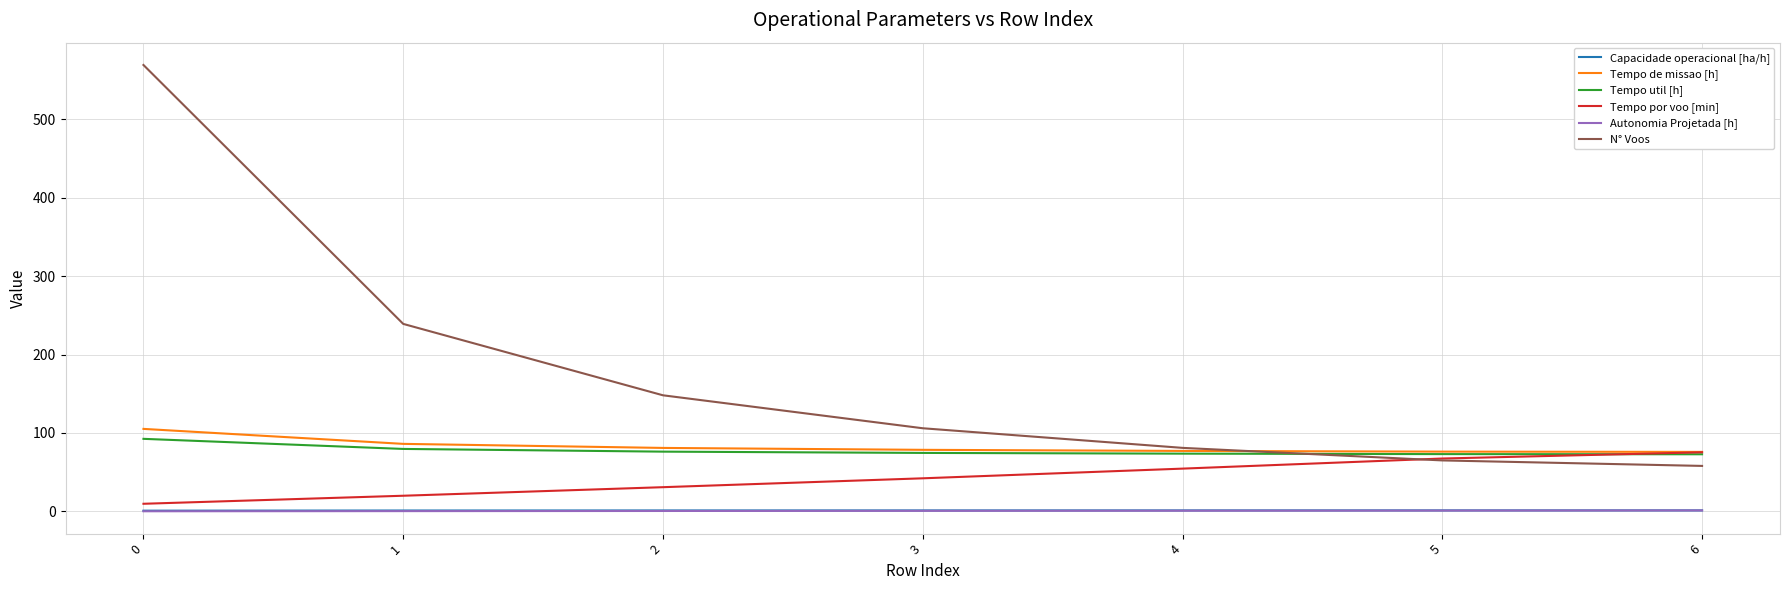

True or false: Tempo de missao [h] has a value of 86.1 at 1.

True